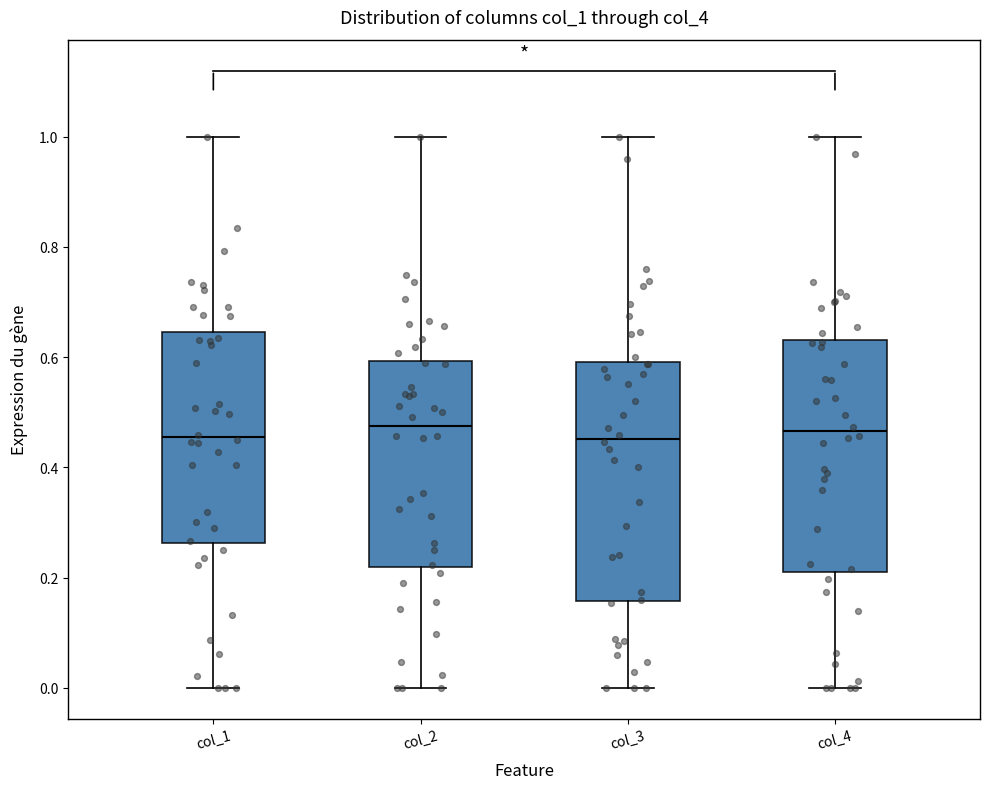

Reading left to right, transcribe this box plot: for each box, give where its median line is, the range the box spans, and where its two whiskers end, as read against the y-axis. The values are not printed on the chart, so give them approximately, as read against the axis.

col_1: median 0.46, box 0.26 to 0.64, whiskers 0.00 to 1.00
col_2: median 0.48, box 0.22 to 0.60, whiskers 0.00 to 1.00
col_3: median 0.46, box 0.16 to 0.60, whiskers 0.00 to 1.00
col_4: median 0.46, box 0.22 to 0.64, whiskers 0.00 to 1.00